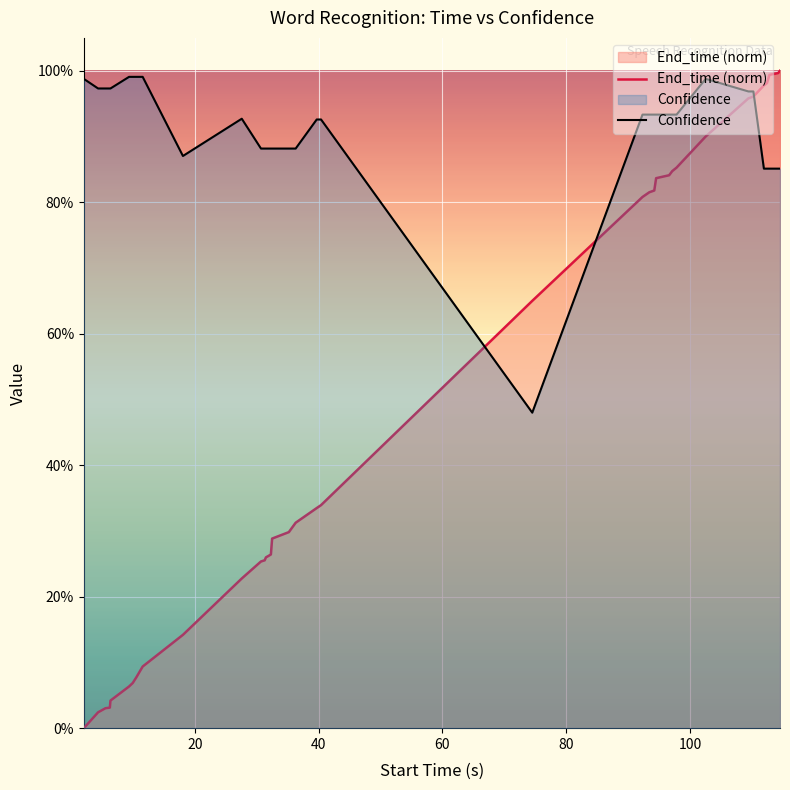

Between 60 and 100, which series saw the biggest shift?

End_time (norm)